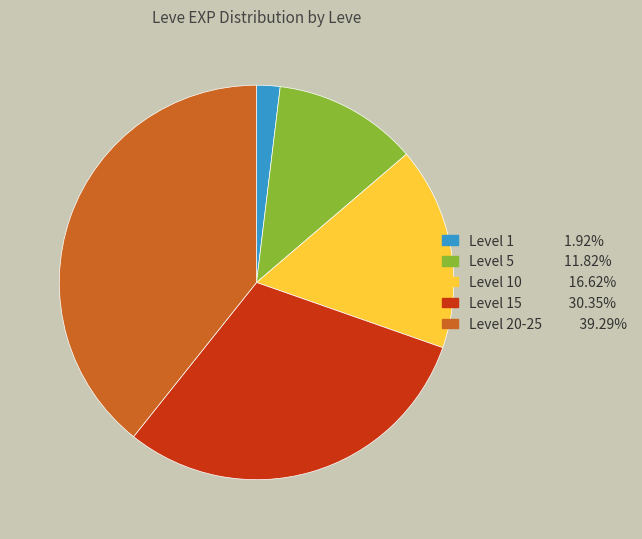

Is there a majority slice in this chart?

No